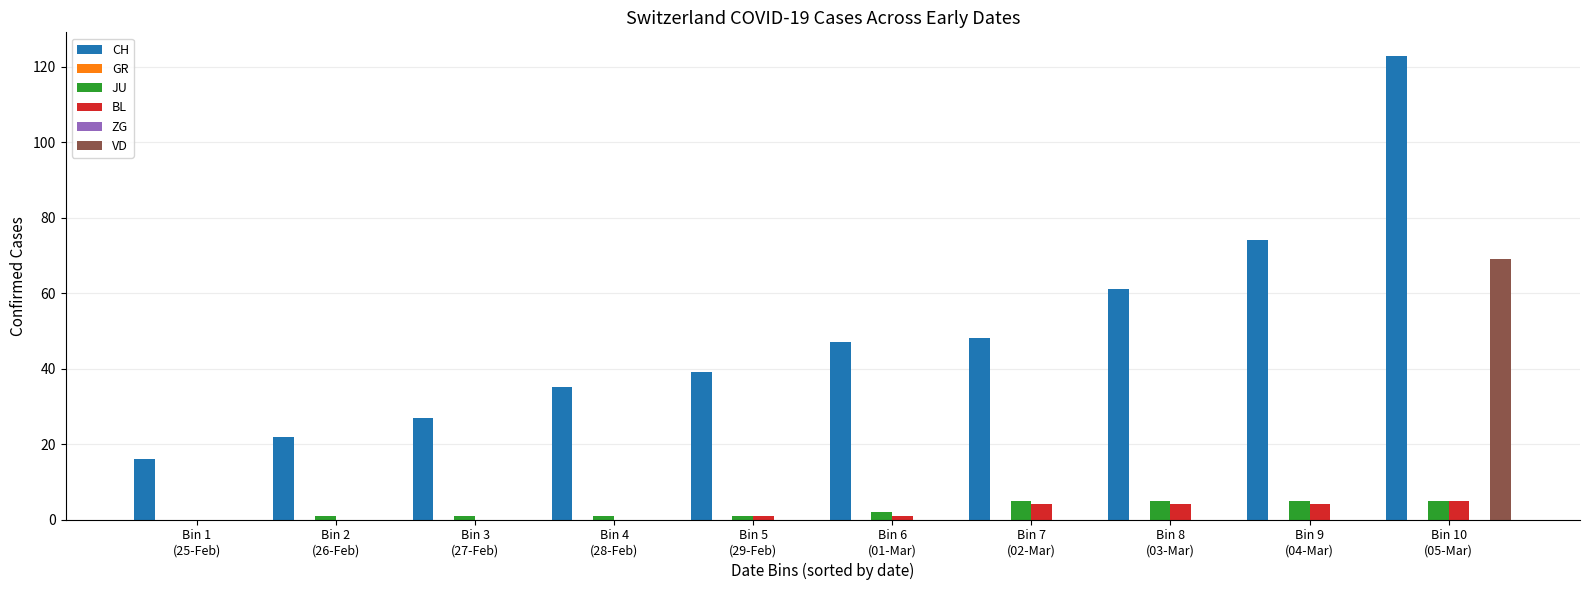

What is the total value across all series at Bin 4
(28-Feb)?

36